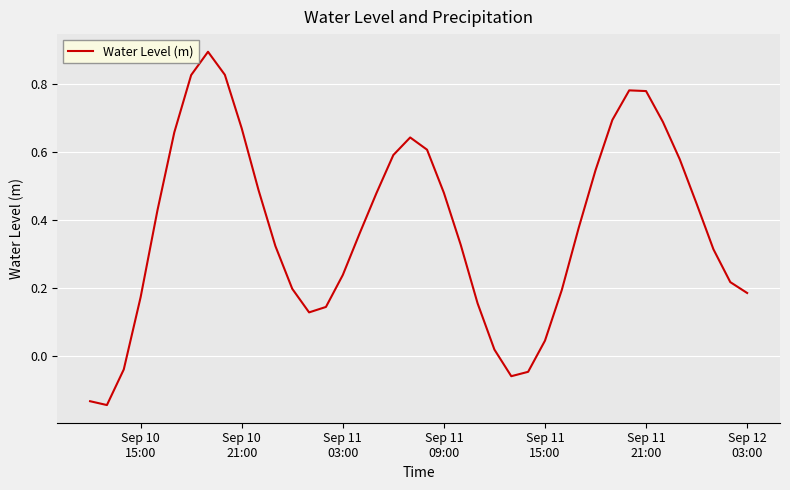

What is the difference between the maximum and minimum values?

1.0